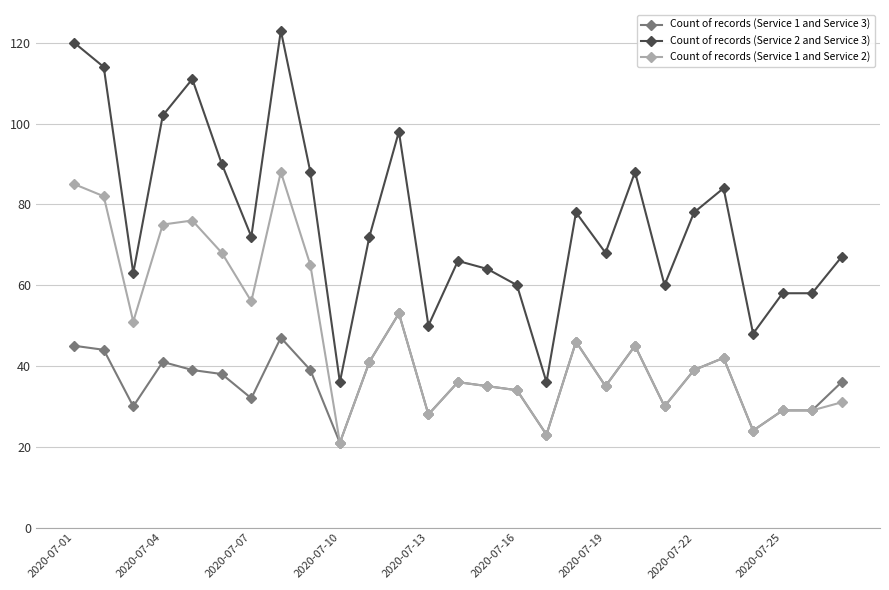

True or false: Count of records (Service 1 and Service 3) and Count of records (Service 2 and Service 3) intersect in this chart.

False